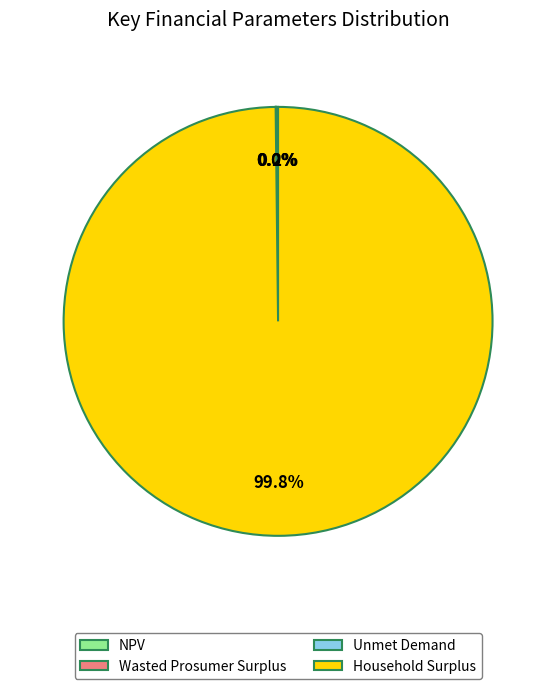

Which category has the biggest portion of the pie?

Household Surplus